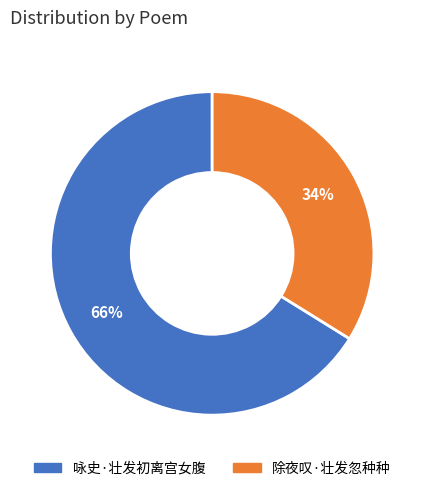

Is the sum of 除夜叹·壮发忽种种 and 咏史·壮发初离宫女腹 greater than half?

Yes